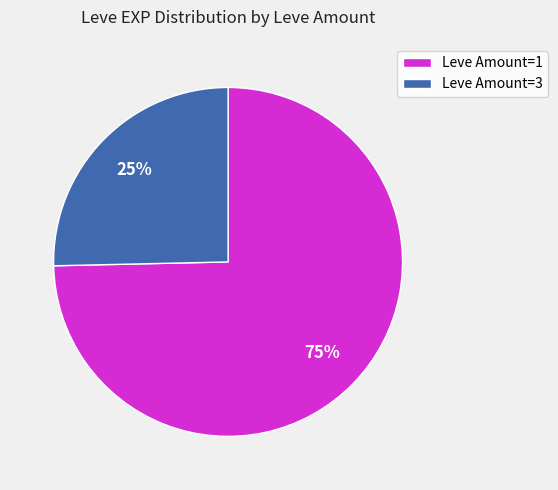

Which category has the smallest portion of the pie?

Leve Amount=3